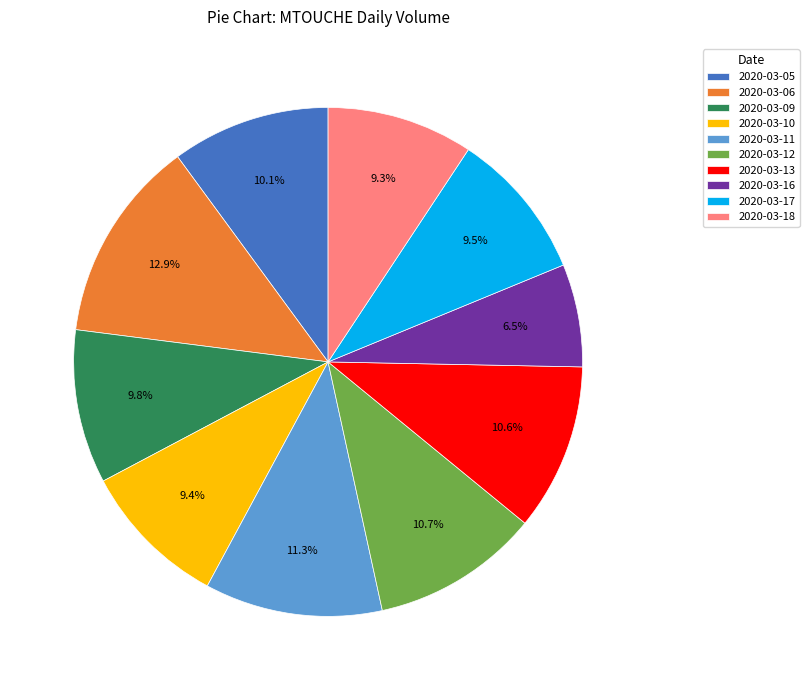

Does 2020-03-06 represent more than half of the total?

No